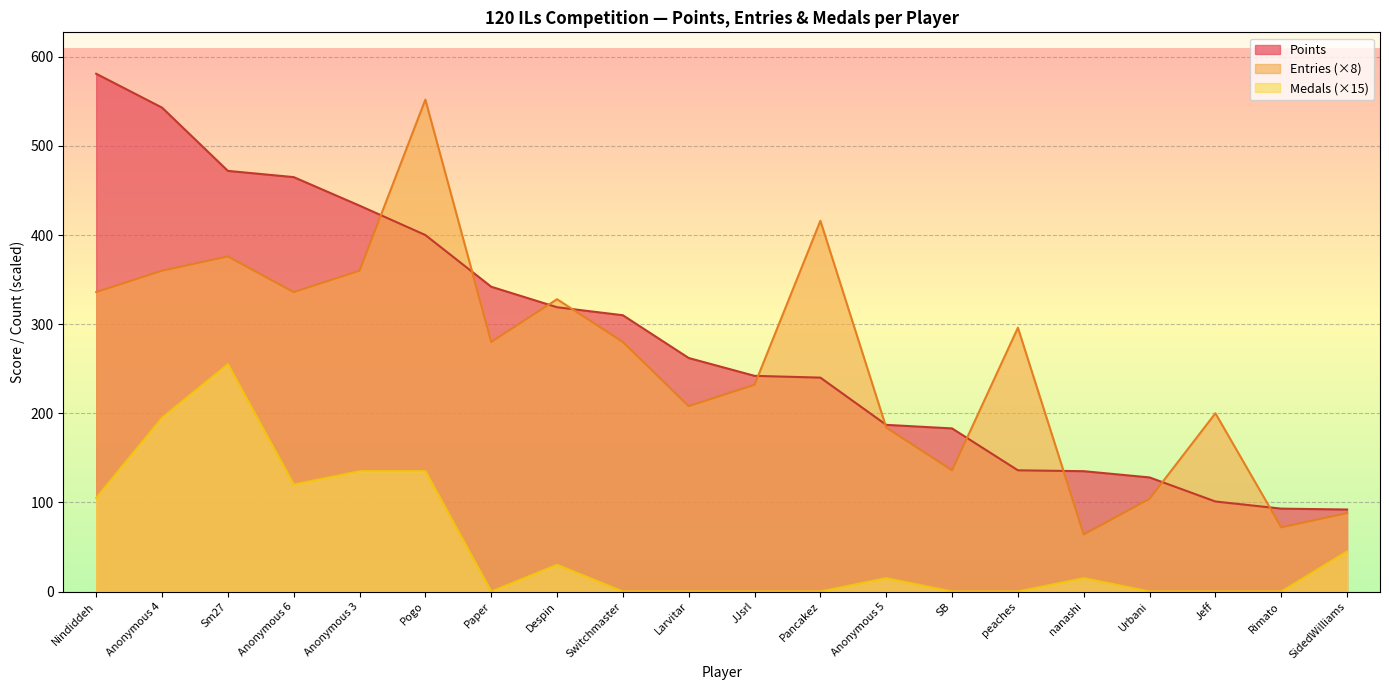

What are all the series names shown in the legend?

Points, Entries (×8), Medals (×15)